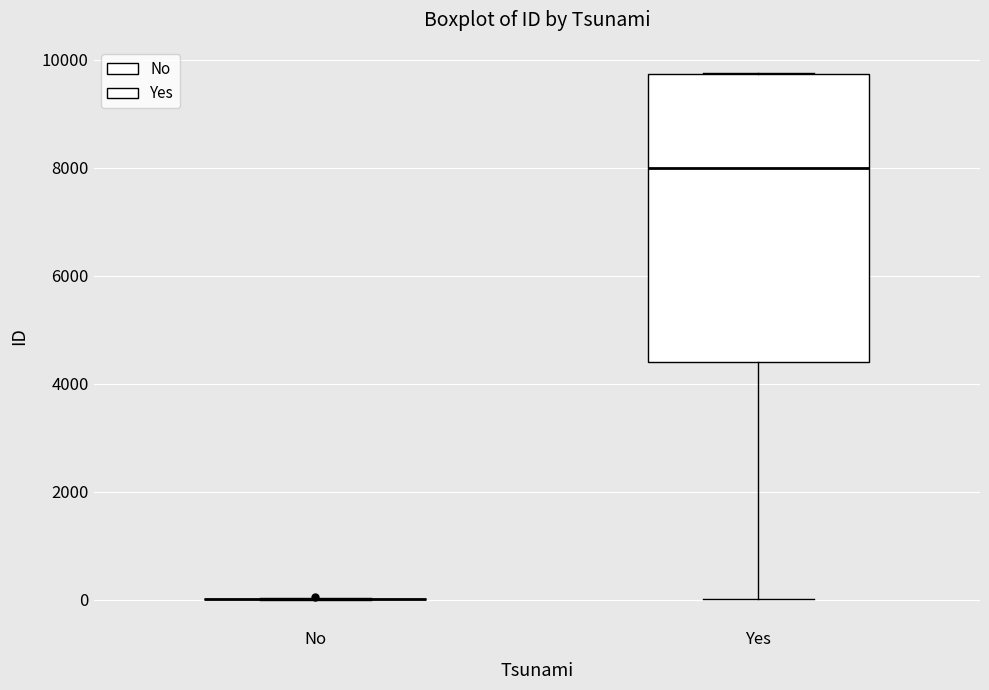

Reading left to right, transcribe this box plot: for each box, give where its median line is, the range the box spans, and where its two whiskers end, as read against the y-axis. The values are not printed on the chart, so give them approximately, as read against the axis.

No: box collapsed to a line at 0, whiskers 0 to 0
Yes: median 8000, box 4400 to 9800, whiskers 0 to 9800